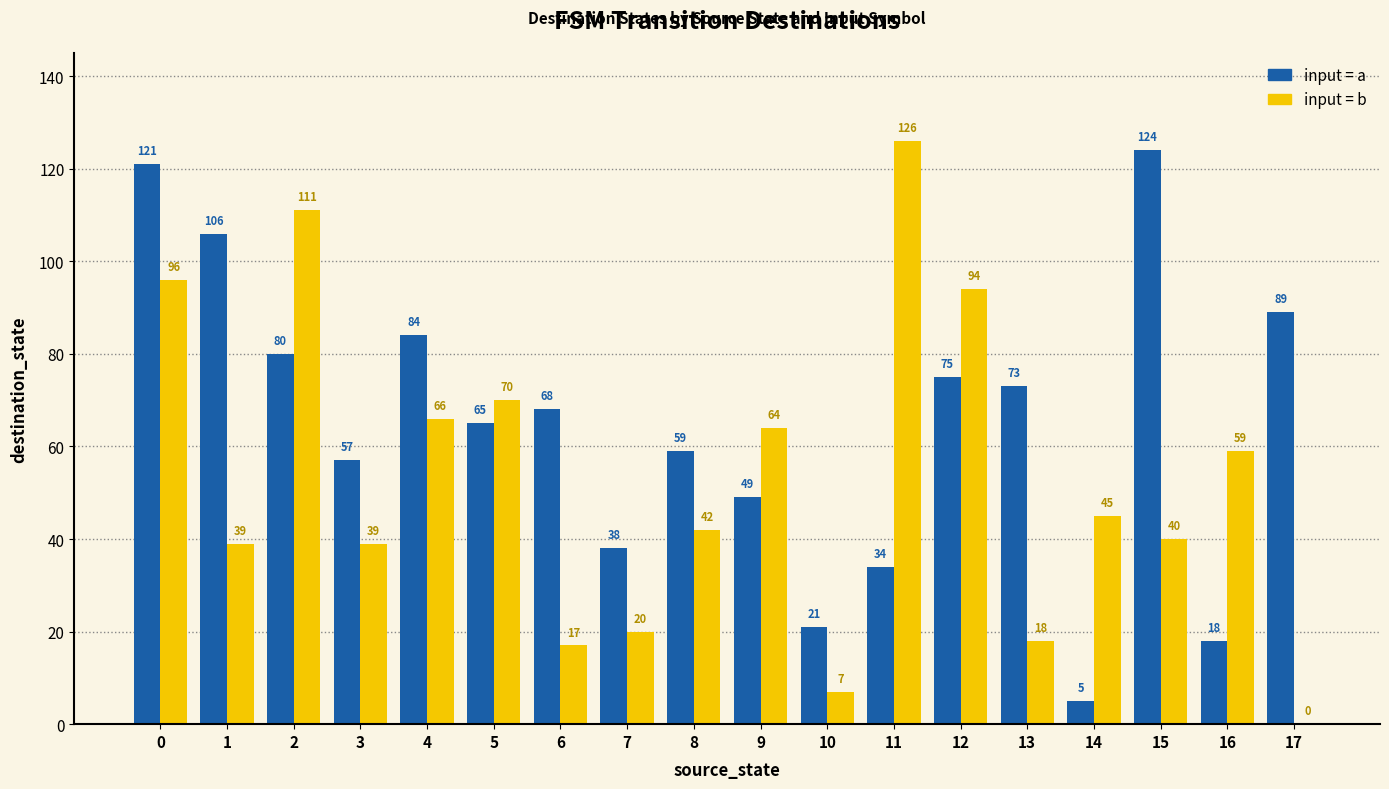

How many data points does each series have?

18